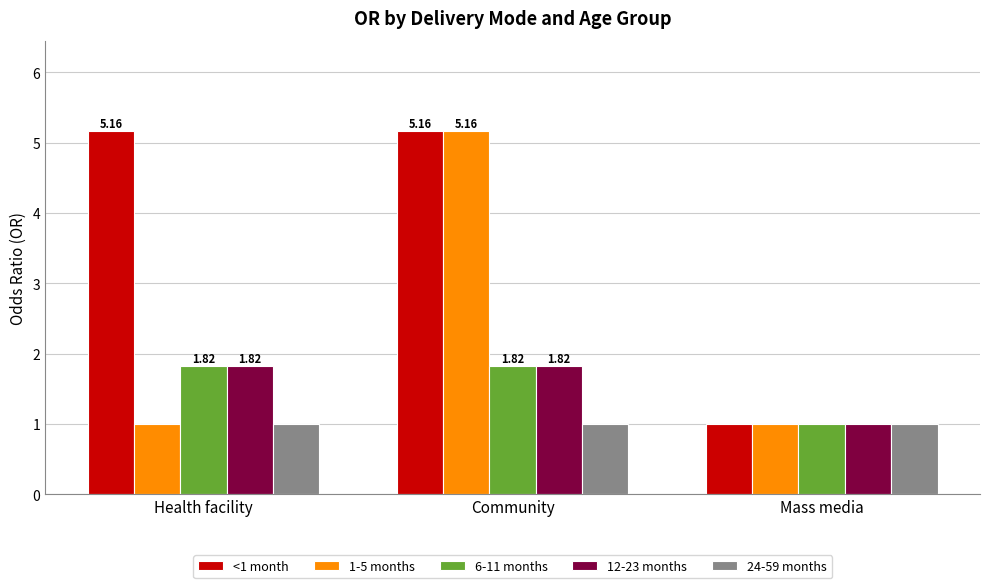

At which label is 12-23 months closest to 1?

Mass media